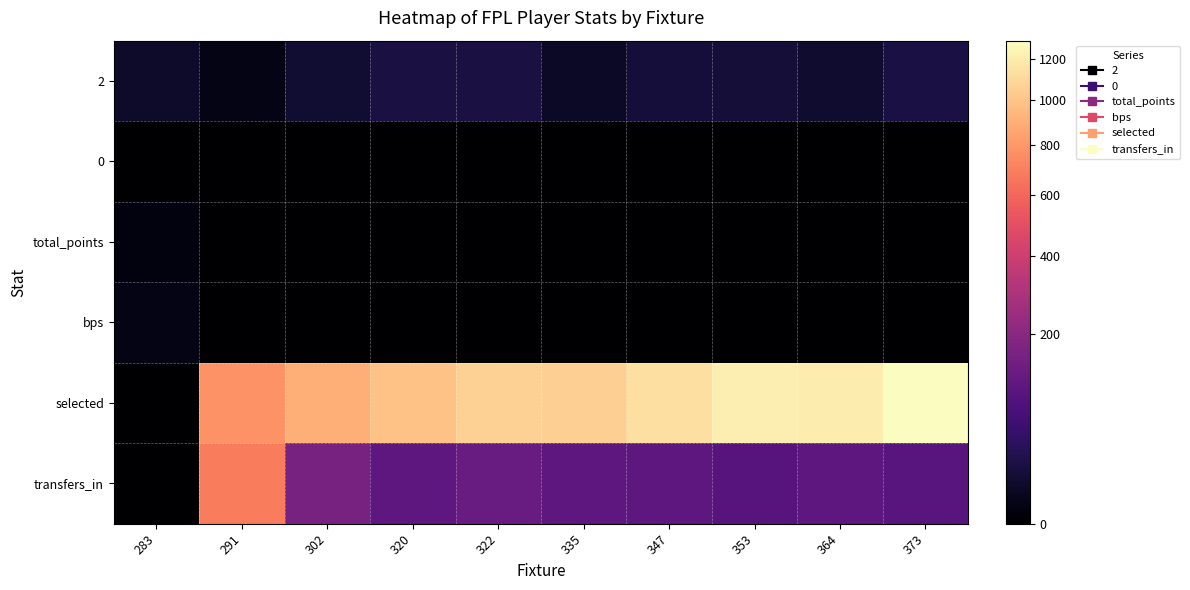

At 335, list the series in order from largest to smallest.

selected, transfers_in, 2, 0, total_points, bps